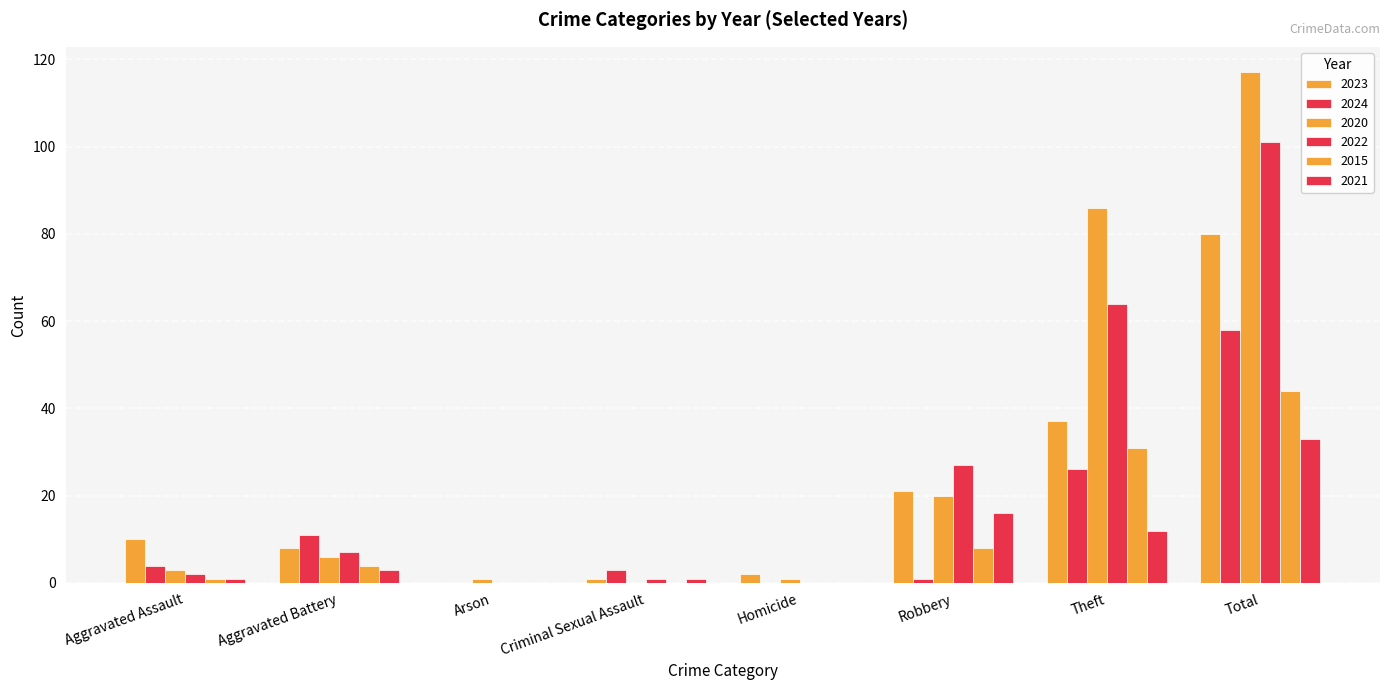

How many categories are shown in the chart?

8